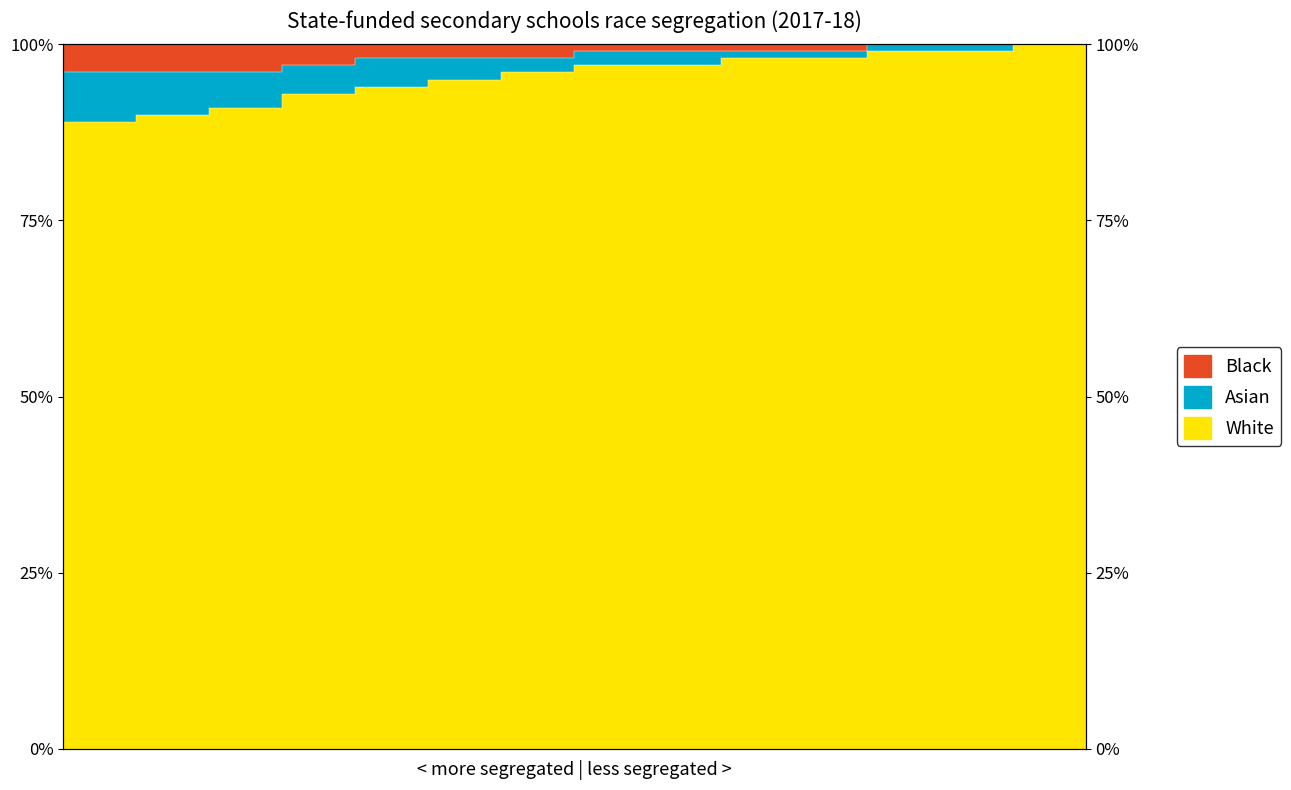

Between 10 and 7, which is larger?

10